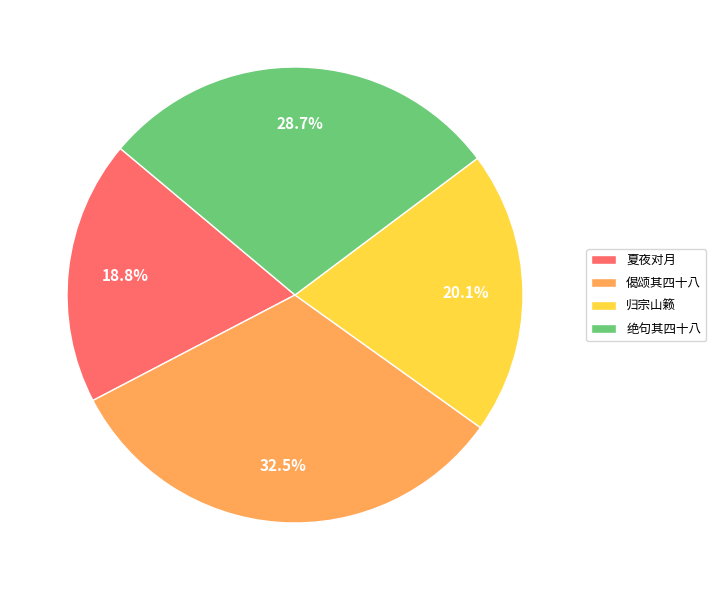

What is the total percentage of 夏夜对月 and 归宗山籁?

38.9%